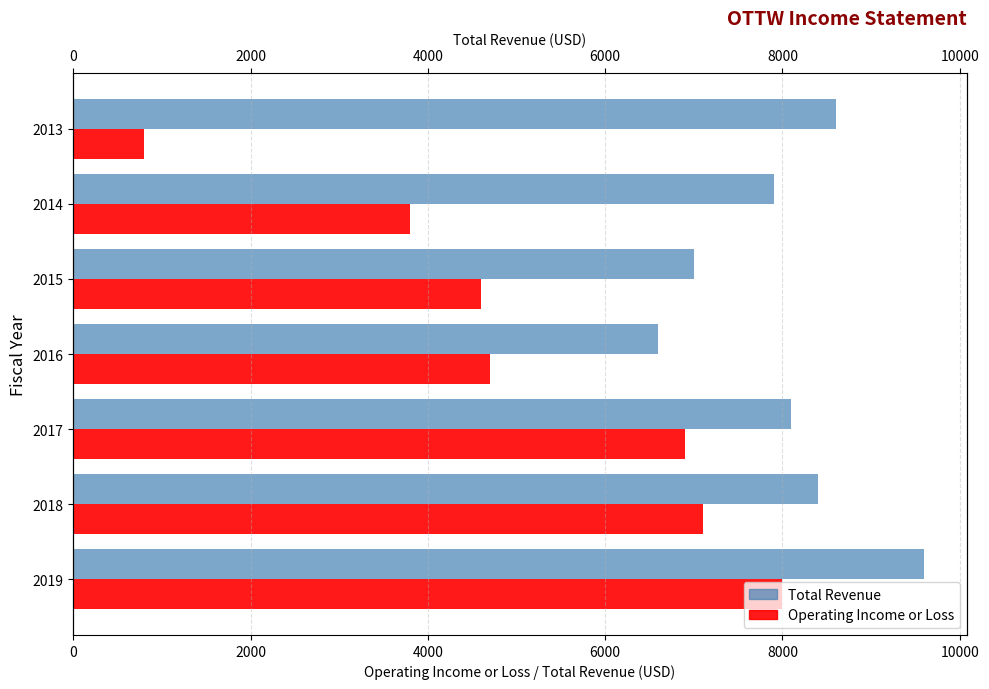

Are the bars horizontal?

Yes